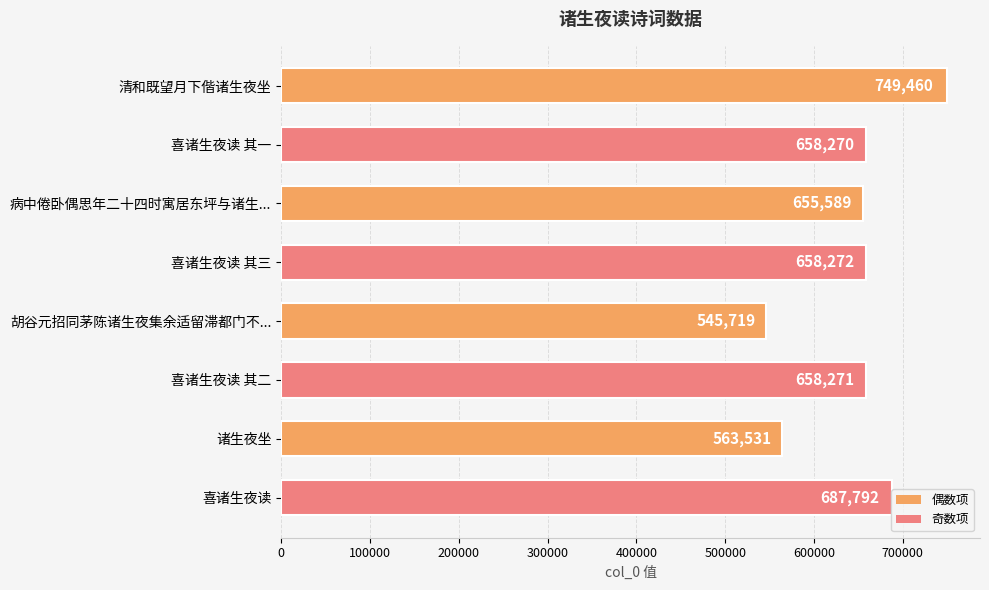

What is the label of the 5th bar from the top?

胡谷元招同茅陈诸生夜集余适留滞都门不...